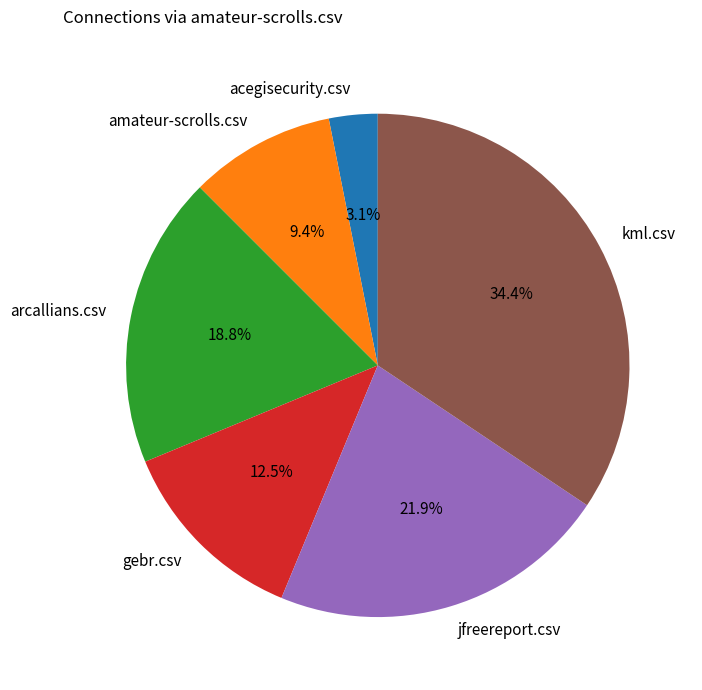

To the nearest percent, what is the average slice percentage?

17%